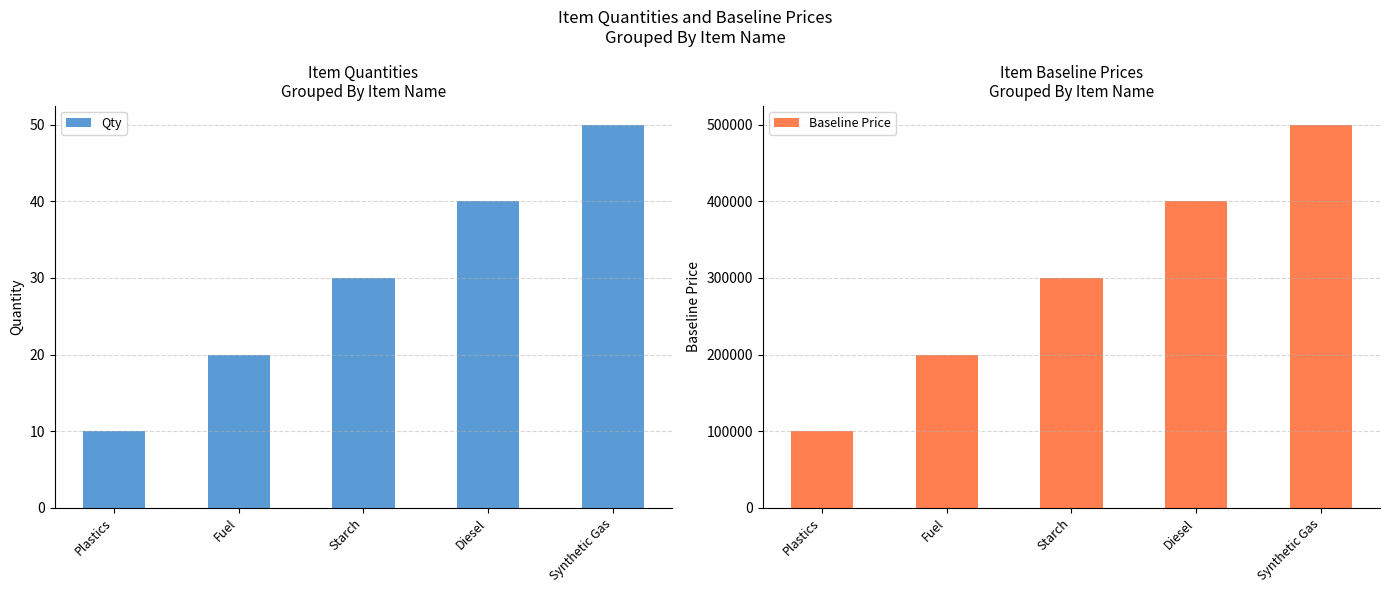

How many Baseline Price values are between 200000 and 400000?

3